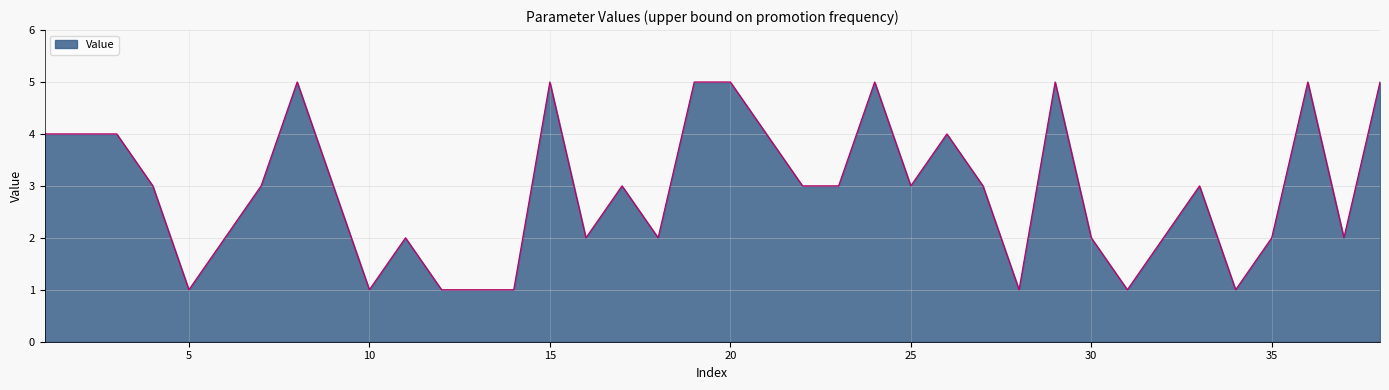

Reading left to right, list all the values displayed in this chart.

4	4	4	3	1	2	3	5	3	1	2	1	1	1	5	2	3	2	5	5	4	3	3	5	3	4	3	1	5	2	1	2	3	1	2	5	2	5